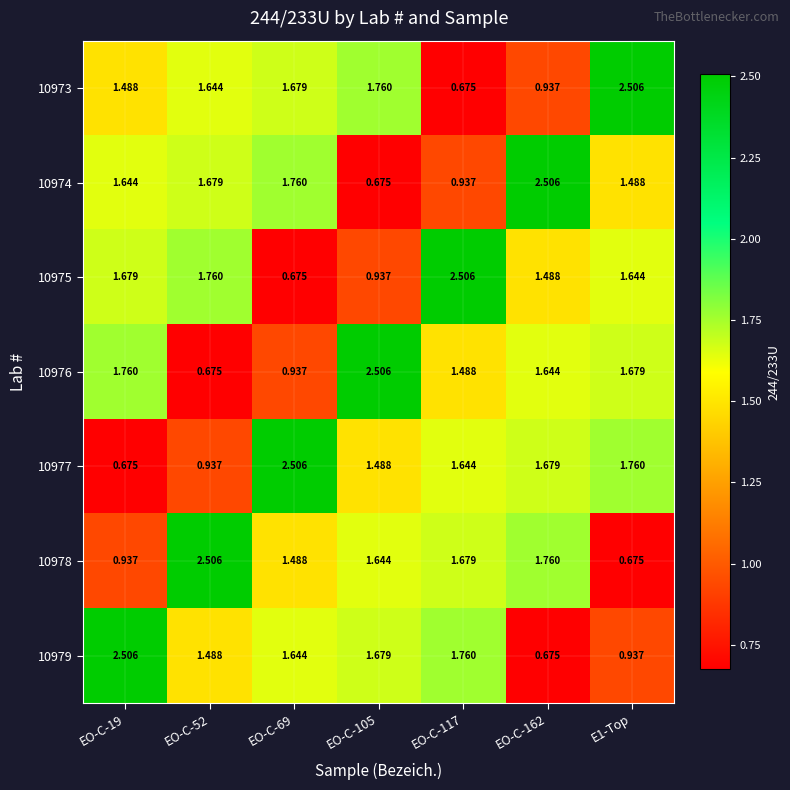

Is the value of 10975 at E1-Top greater than the value of 10976 at E1-Top?

No